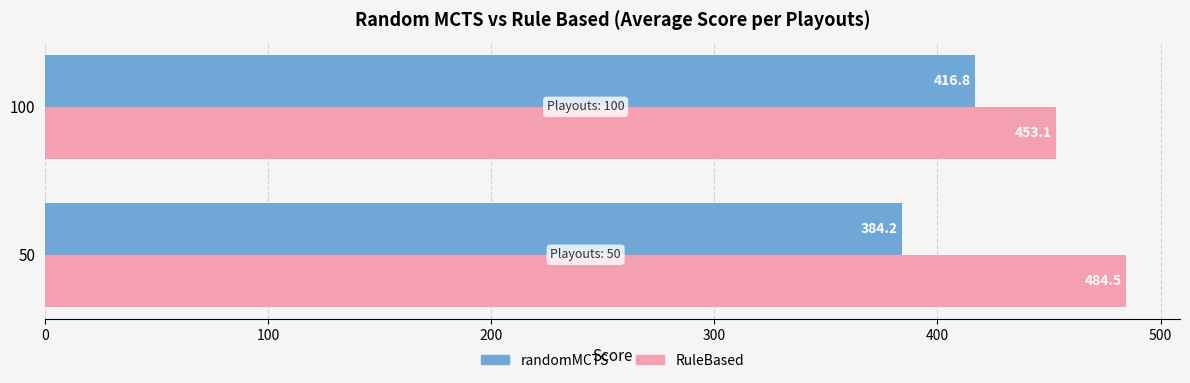

Which series has the largest total across all categories?

RuleBased